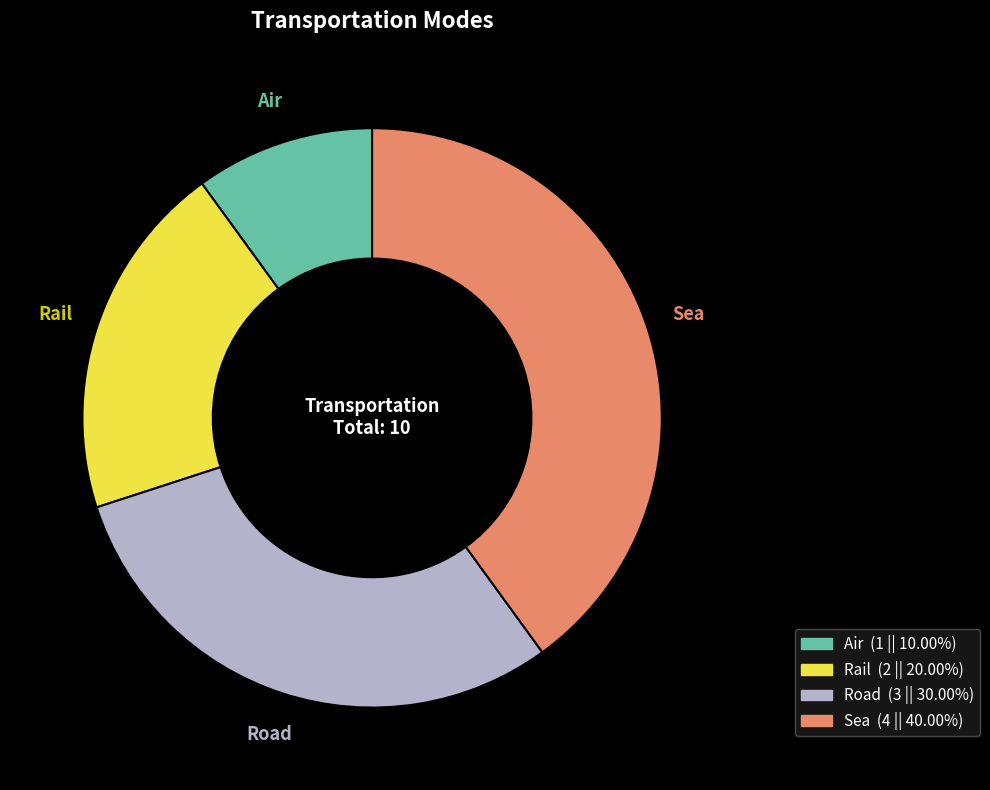

Rank the categories by value from lowest to highest.

Air, Rail, Road, Sea